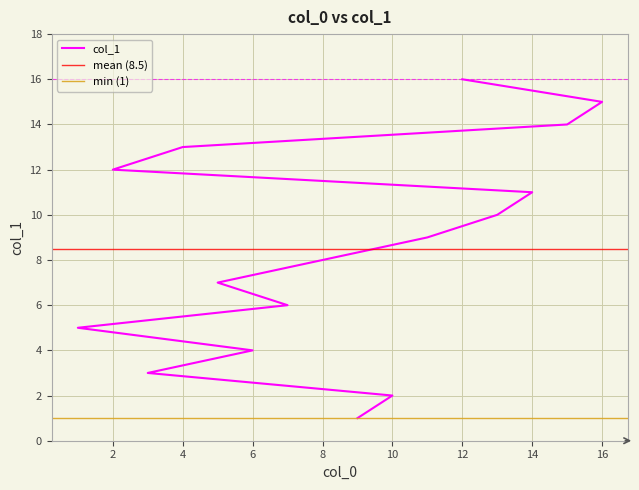

Reading left to right, what are all the values shown in this chart?

9=1	10=2	3=3	6=4	1=5	7=6	5=7	8=8	11=9	13=10	14=11	2=12	4=13	15=14	16=15	12=16